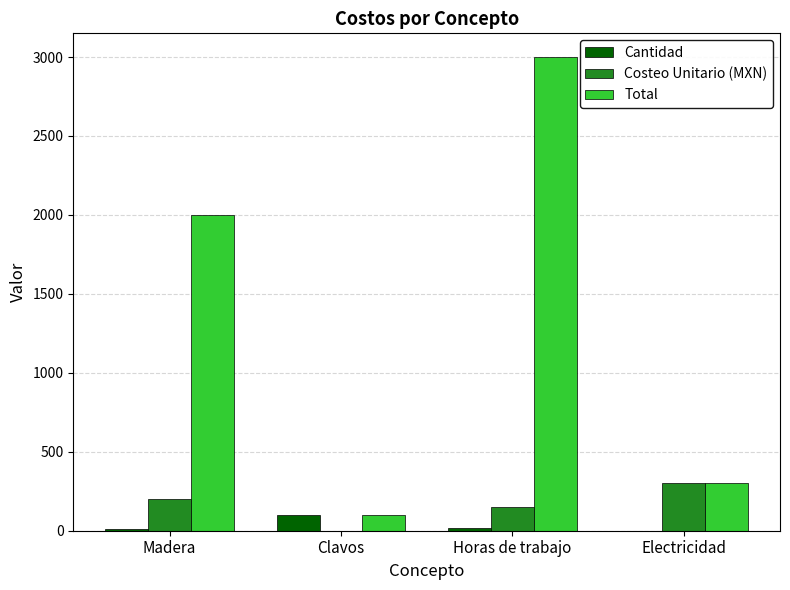

True or false: Costeo Unitario (MXN) has a value of 150 at Horas de trabajo.

True